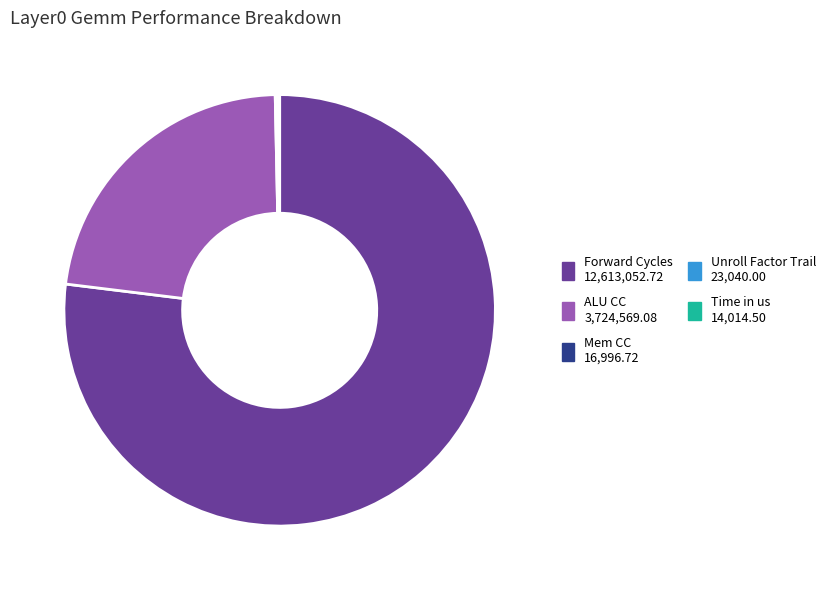

Is there a majority slice in this chart?

Yes